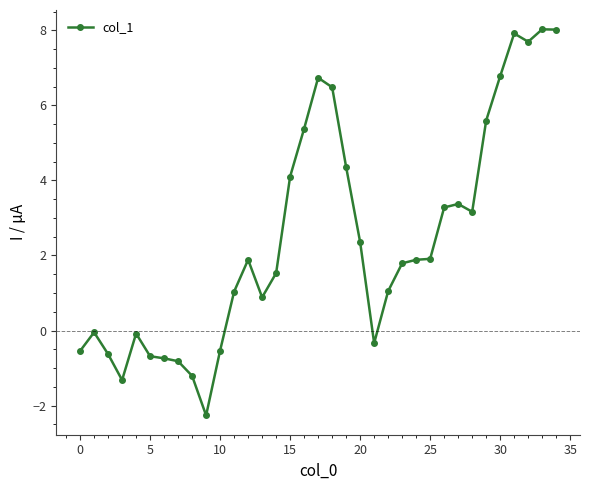

What is the value of the 6th point from the left?

-0.7